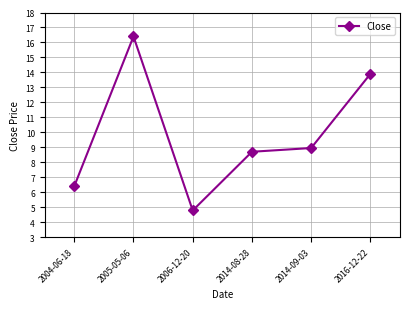

What is the maximum value shown in the chart?

16.4